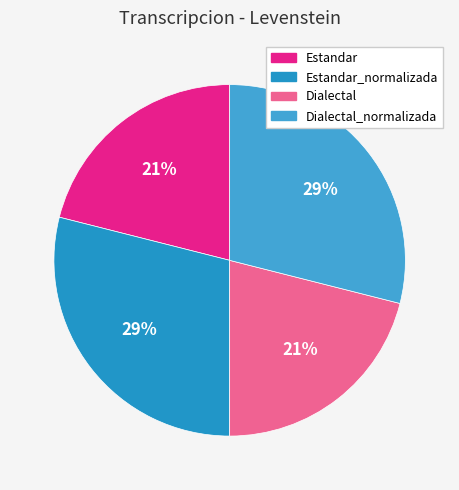

The Dialectal_normalizada slice represents 15% of the pie. True or false?

False